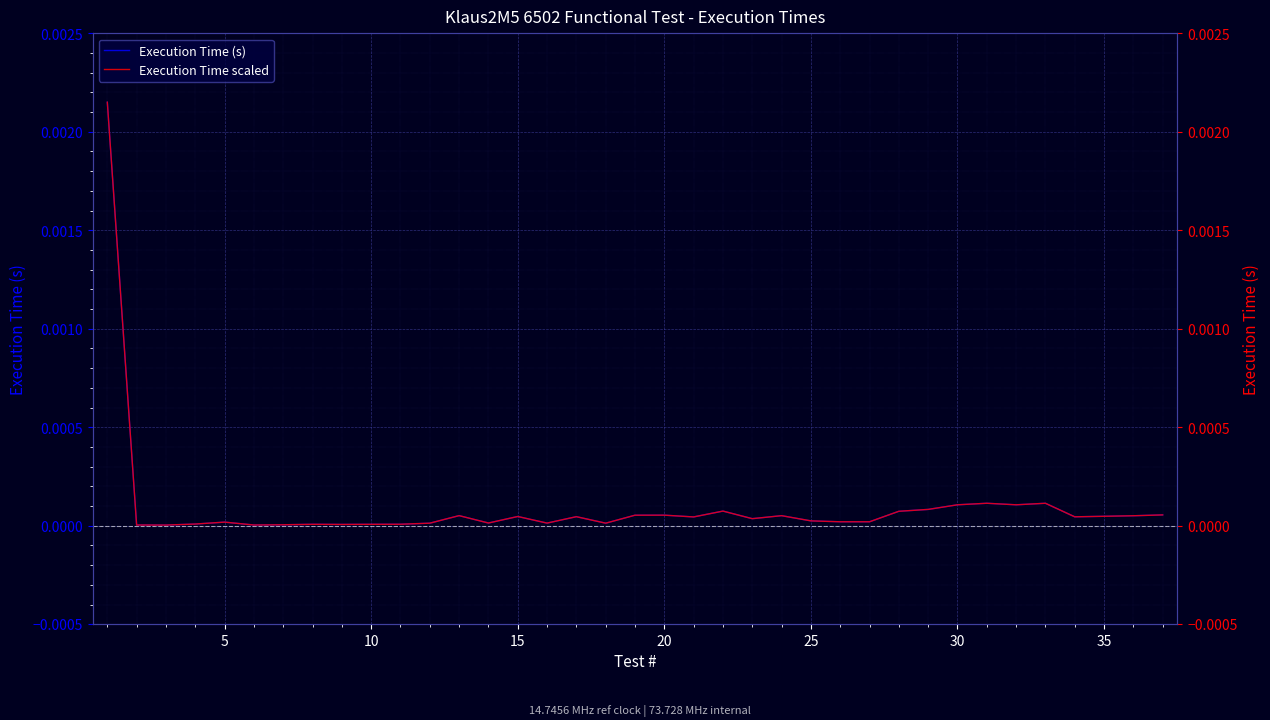

List the series in order of their peak value, lowest first.

Execution Time (s), Execution Time scaled